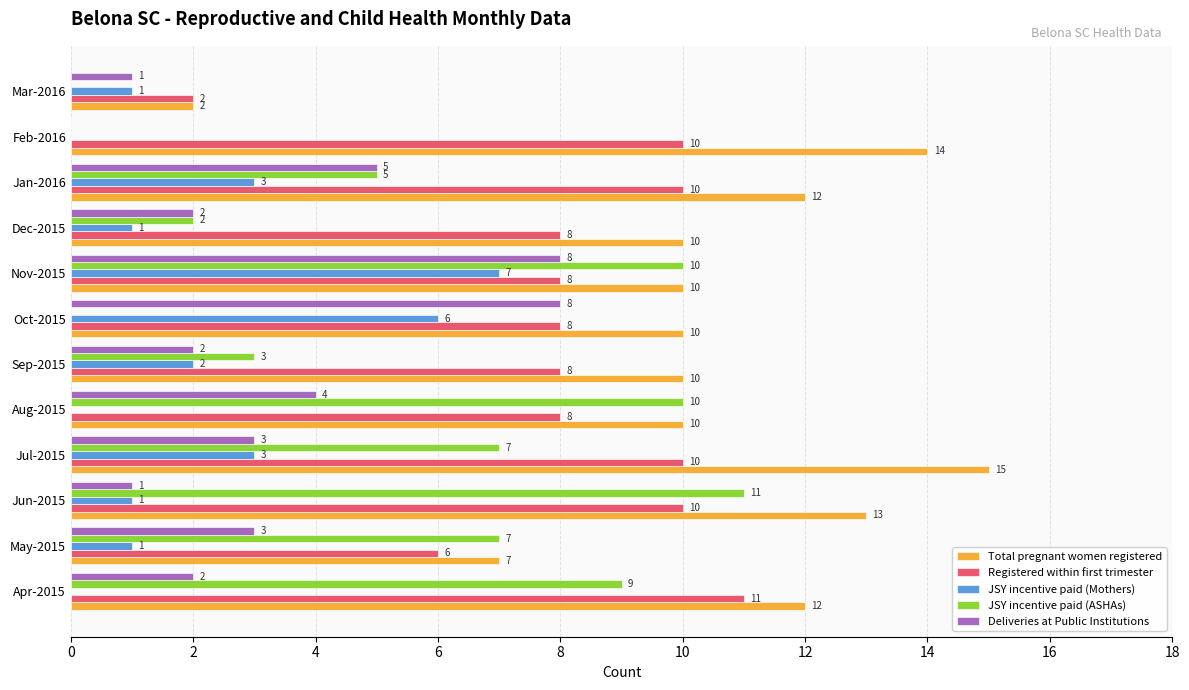

Which series has the largest total across all categories?

Total pregnant women registered